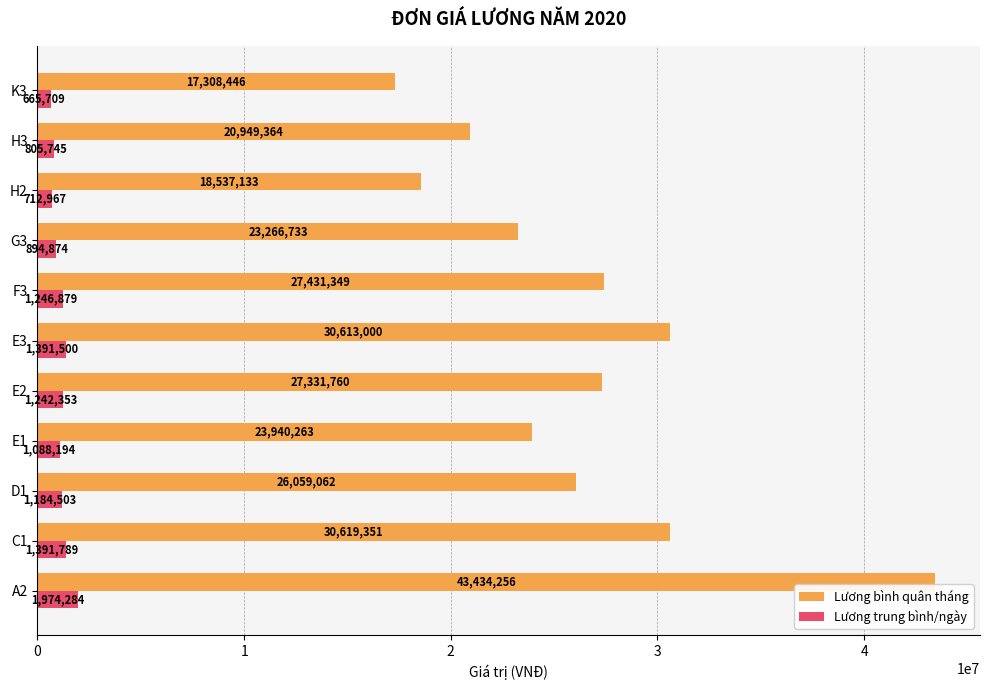

True or false: Lương bình quân tháng has a value of 69563957.0 at A2.

False